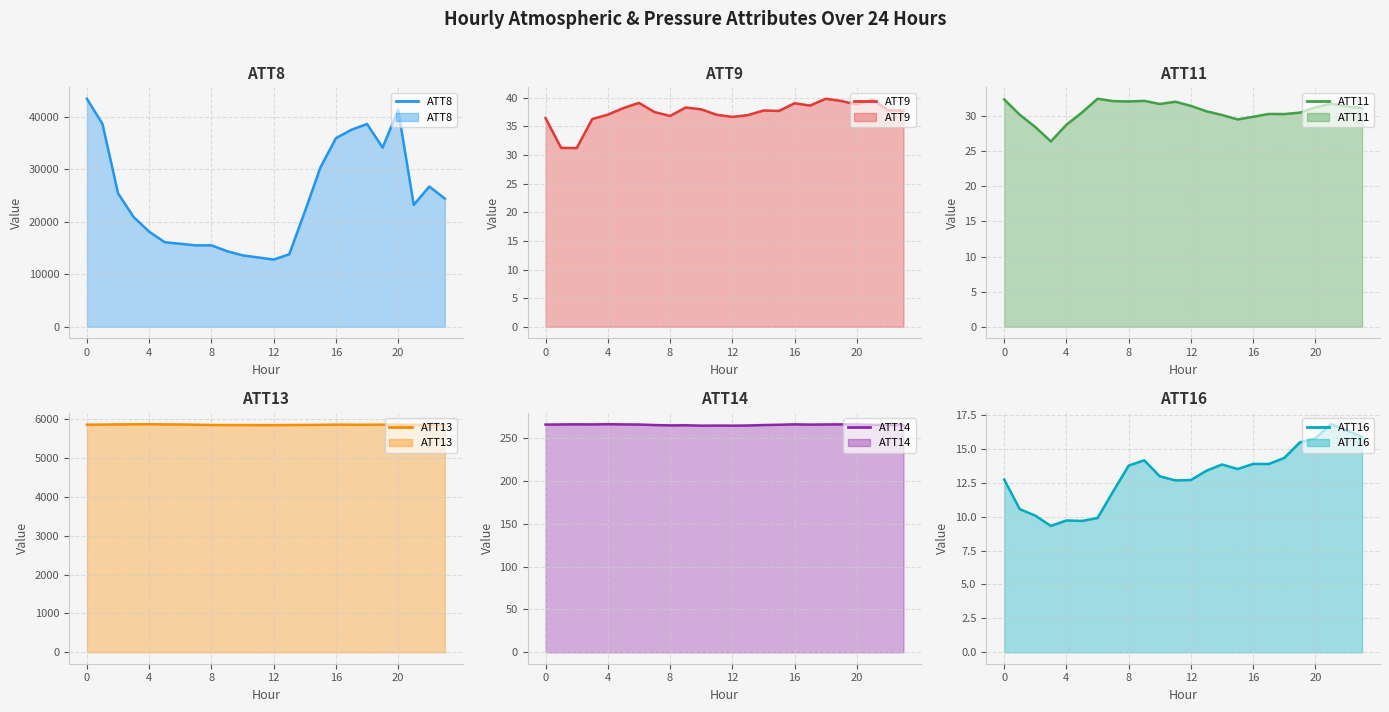

In ATT9, how many points are higher than both neighbors (excluding endpoints)?

6